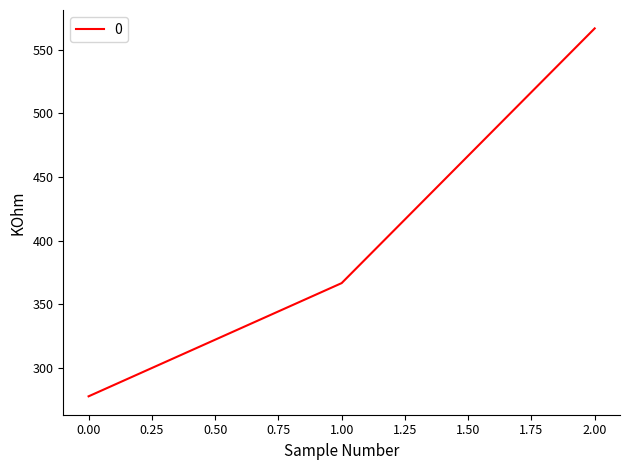

Where does the data first go above 366?

1.00